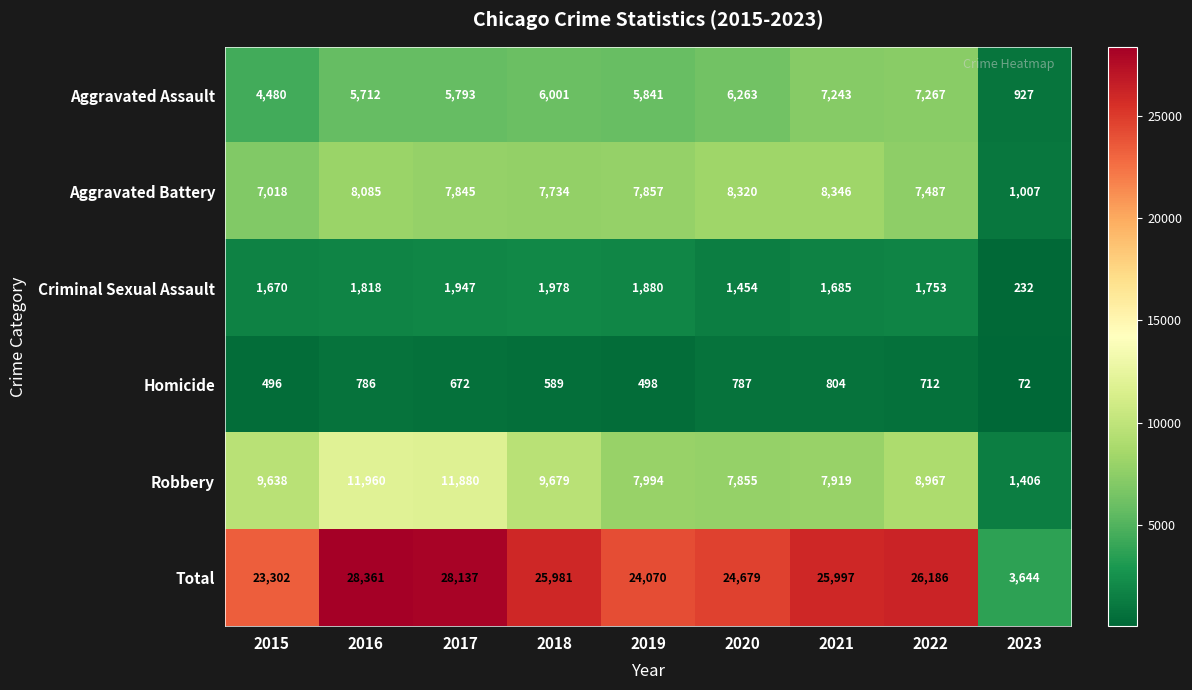

What is the smallest value displayed?

72